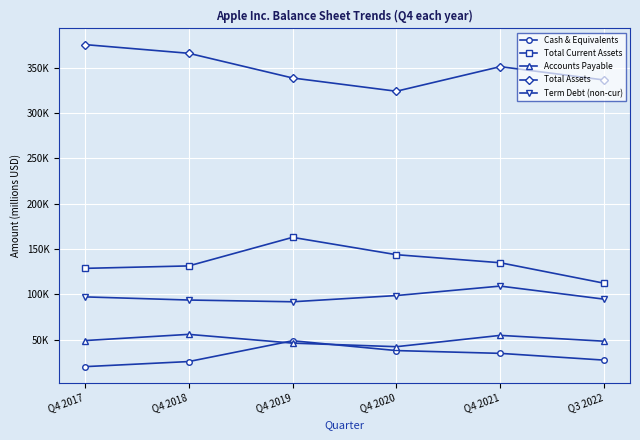

What is the difference between the Term Debt (non-cur) values at Q4 2017 and Q4 2021?

11.9